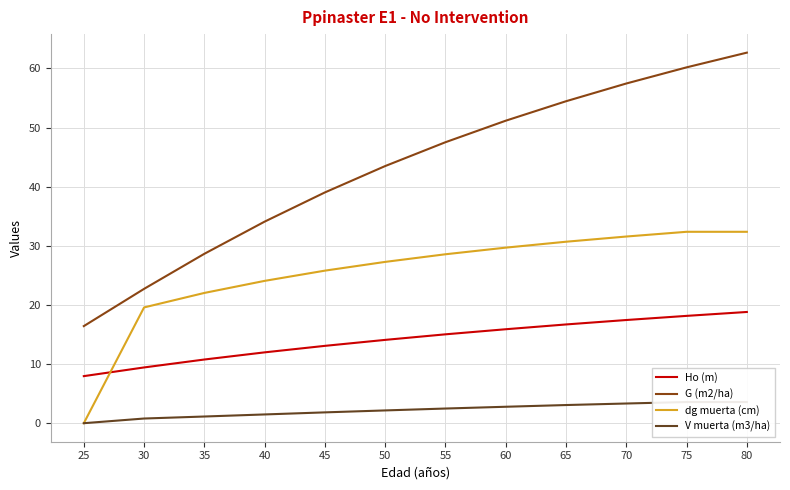

At which label does G (m2/ha) reach its minimum?

25